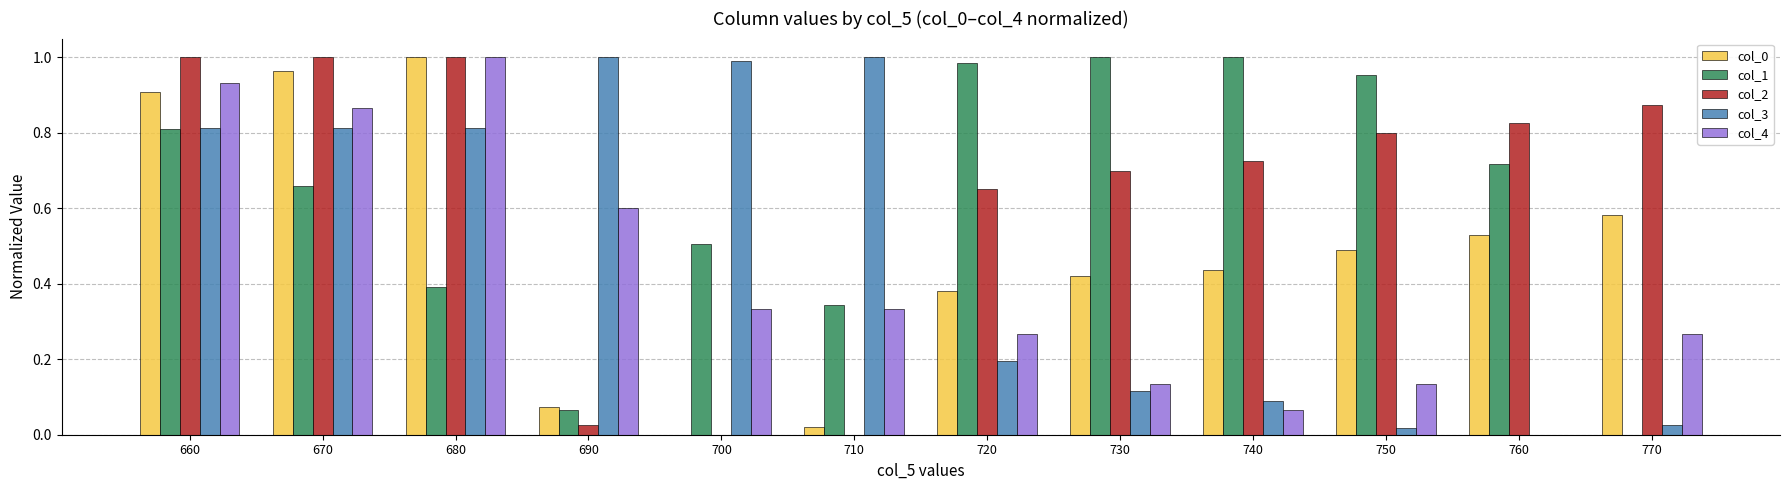

How many values in col_3 are above zero?

11